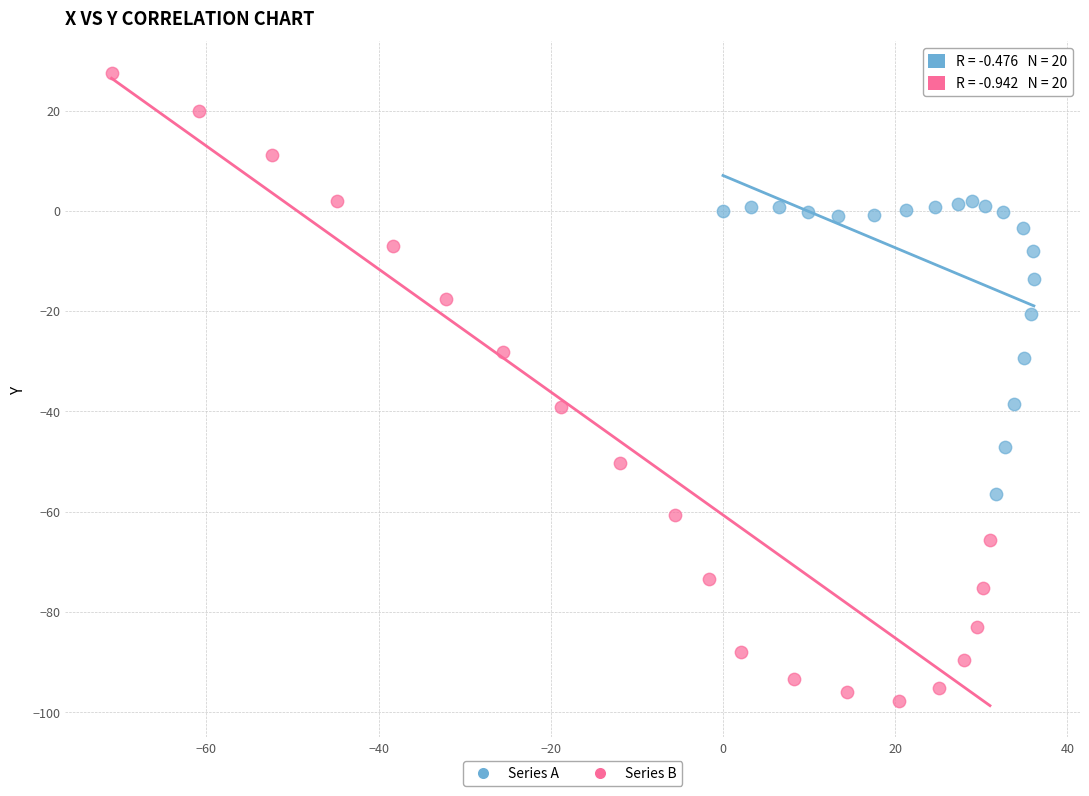

Which series contains the highest Y value?

Series B